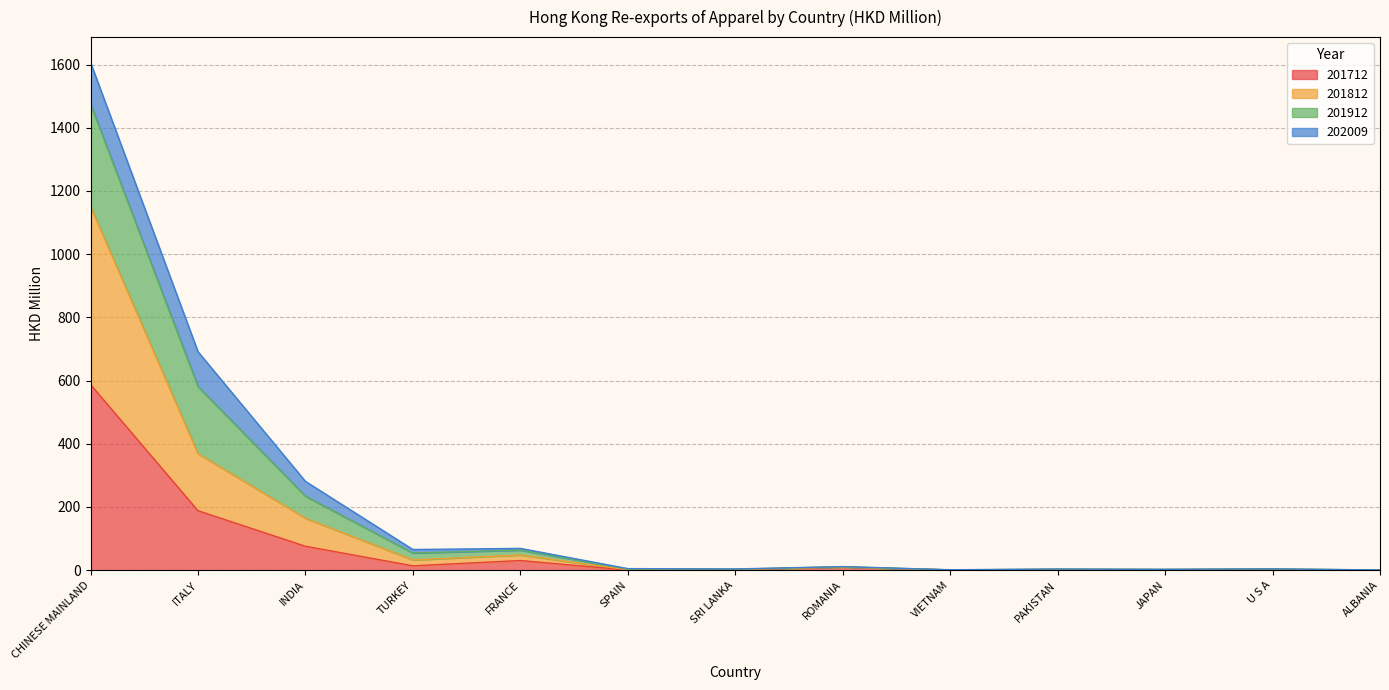

What is the maximum value for 201712?

587.4